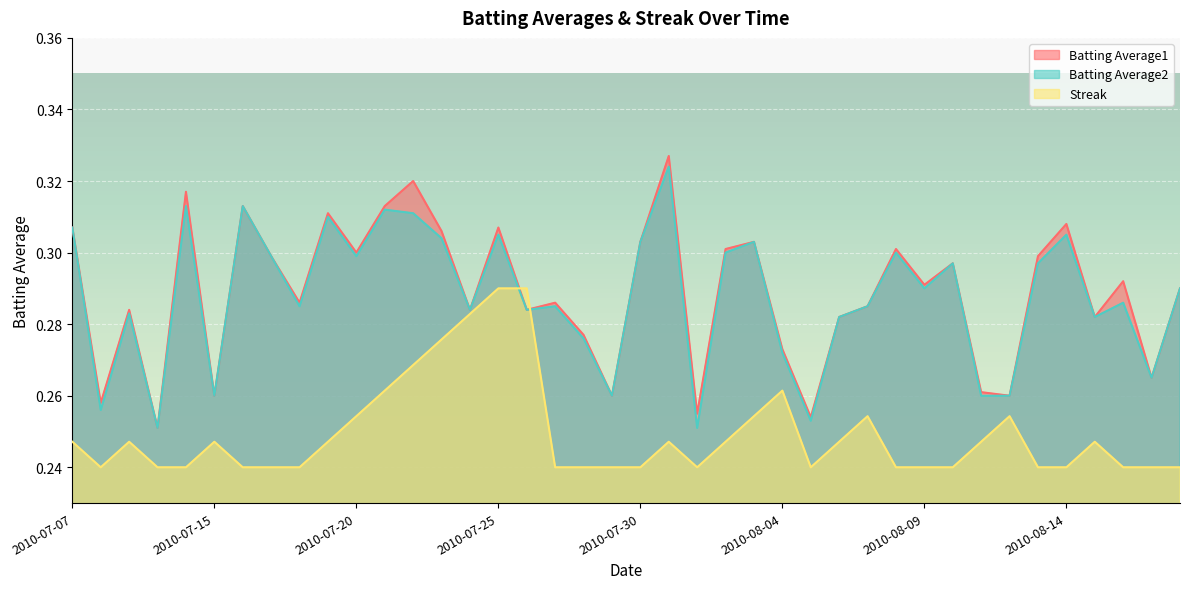

Between 2010-08-06 and 2010-08-08, which series saw the biggest shift?

Batting Average1